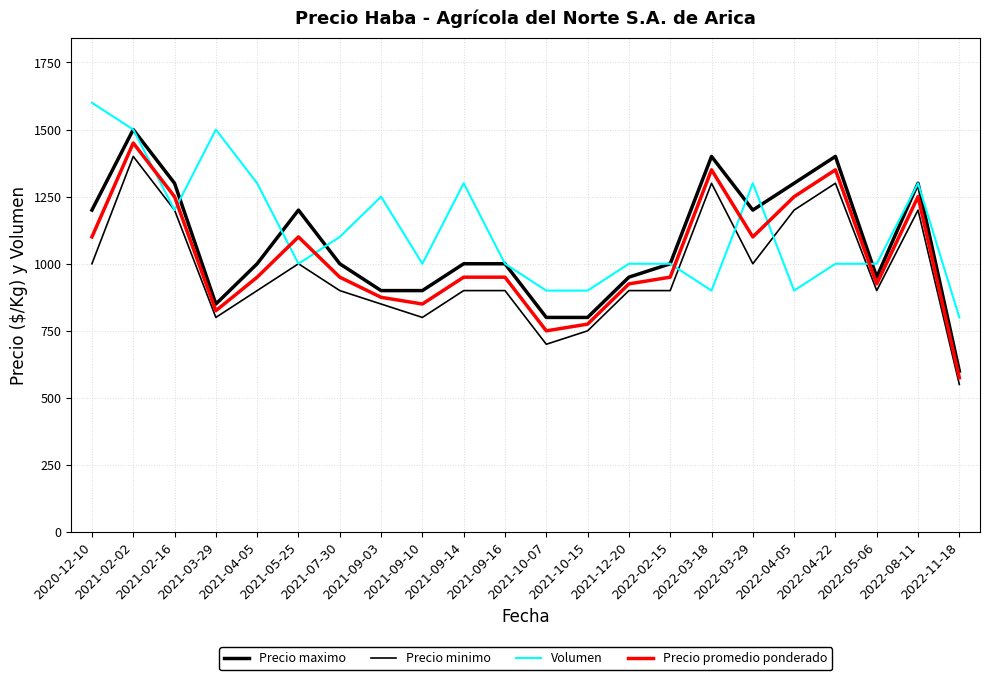

At 2021-12-20, list the series in order from largest to smallest.

Volumen, Precio maximo, Precio promedio ponderado, Precio minimo